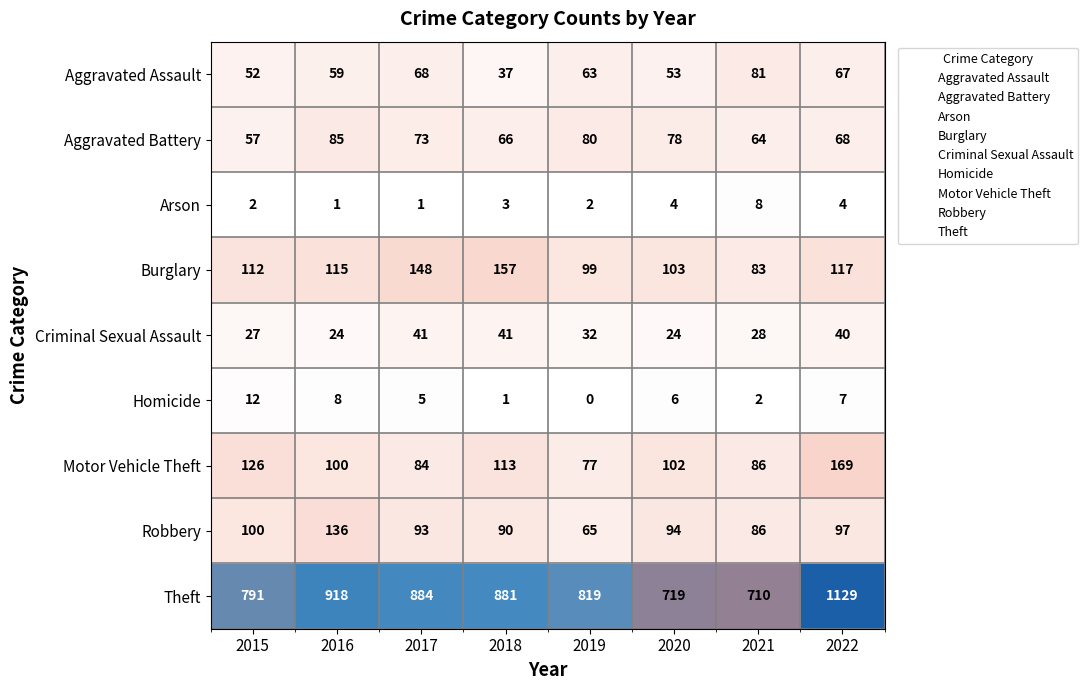

Which series changed the most between 2015 and 2017?

Theft